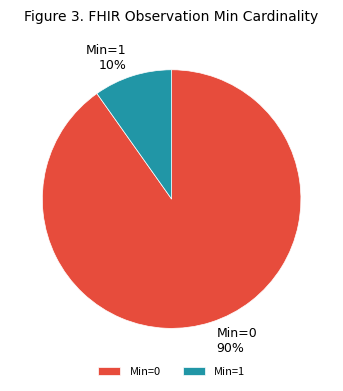

Is it true that Min=0 is 90% of the pie?

True